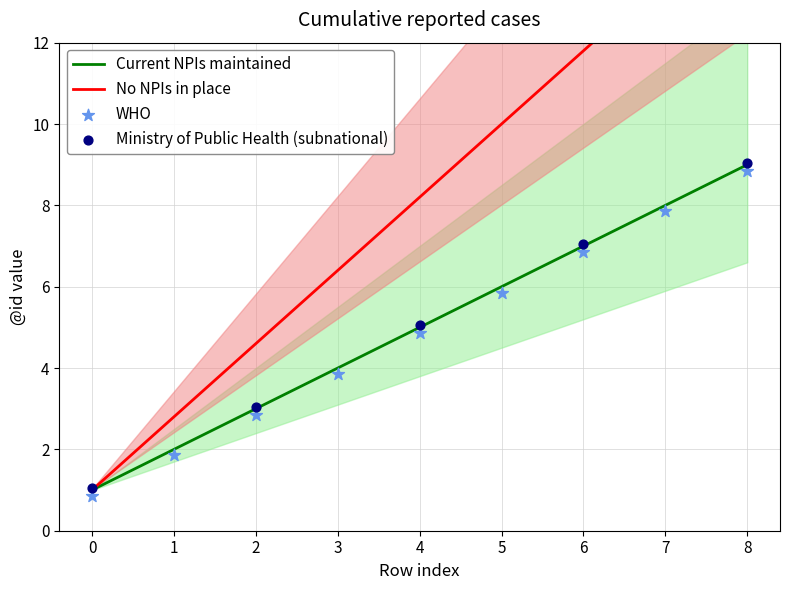

What is the change in value from 1 to 7?

+6